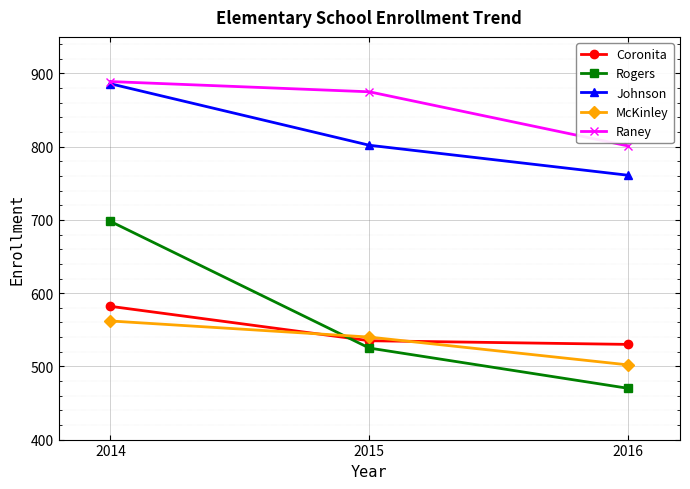

Is it true that Raney equals 889 at 2014?

True